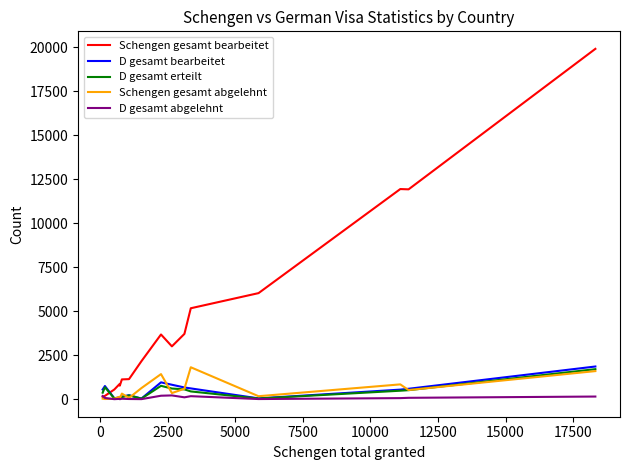

How many lines are shown in the chart?

5